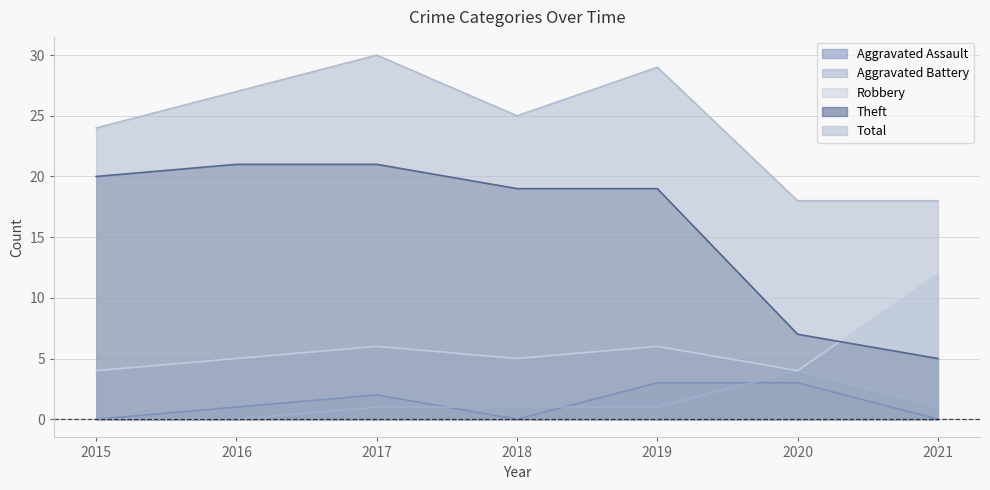

How many lines are shown in the chart?

5